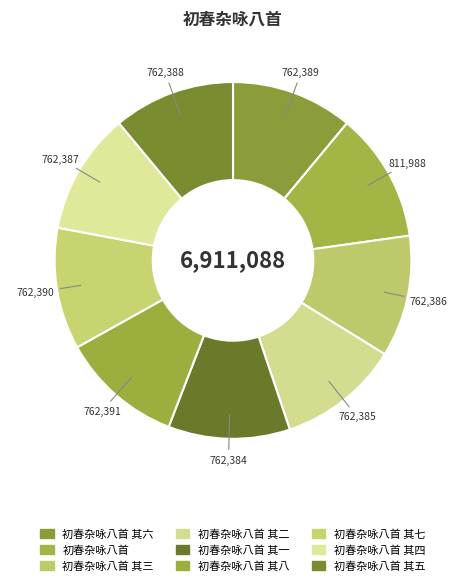

To the nearest percent, what is the difference between the 初春杂咏八首 and 初春杂咏八首 其三 slice percentages?

1%